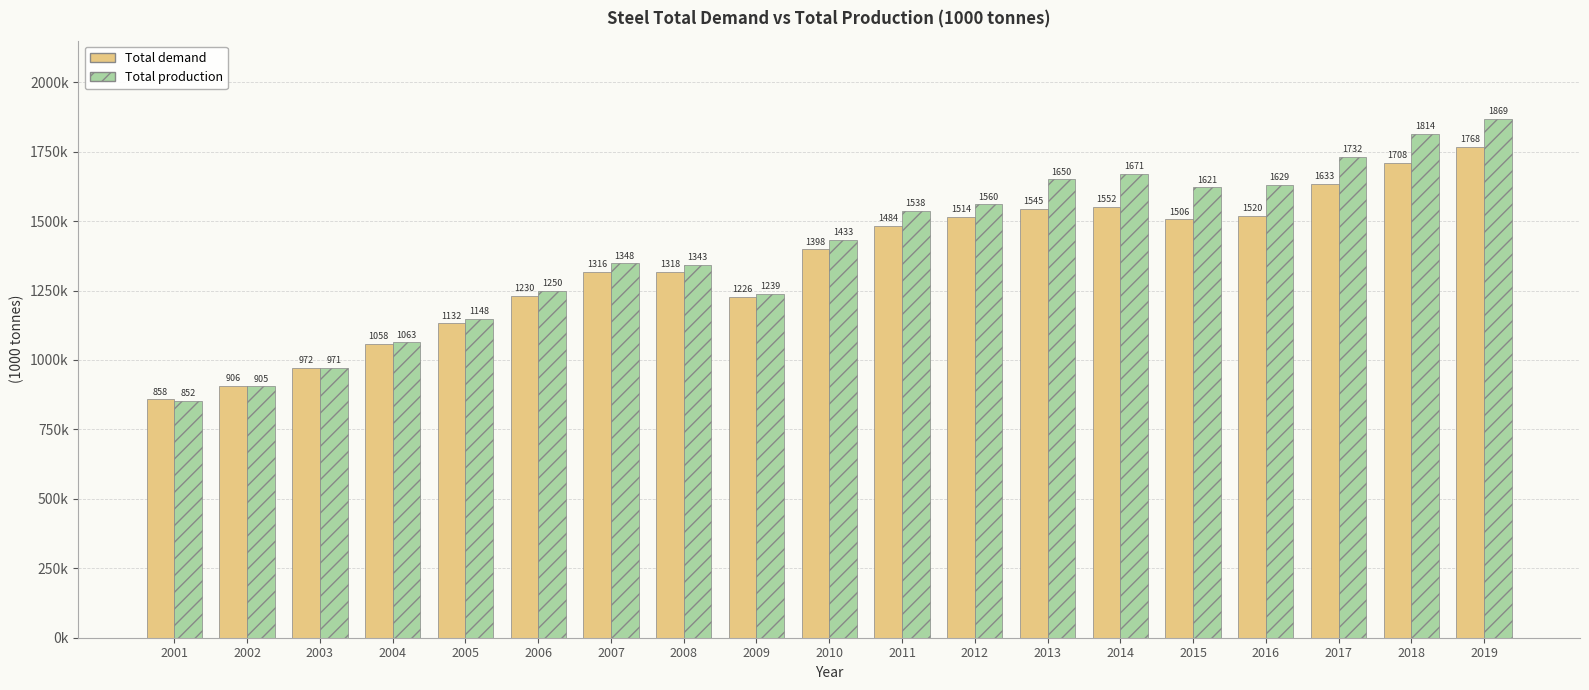

Are the bars horizontal?

No